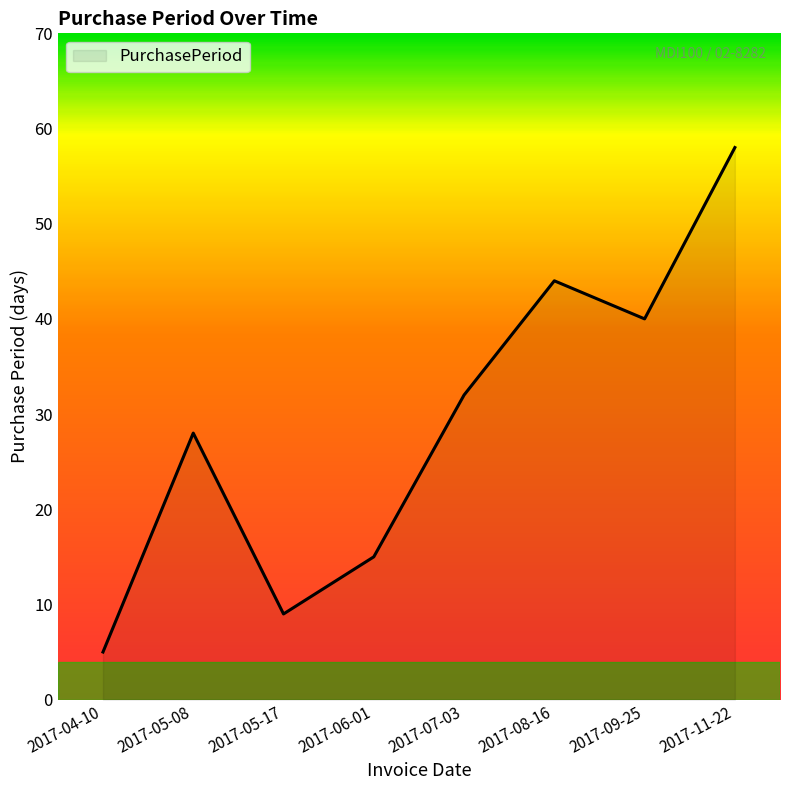

What is the change in value from 2017-05-17 to 2017-06-01?

+6